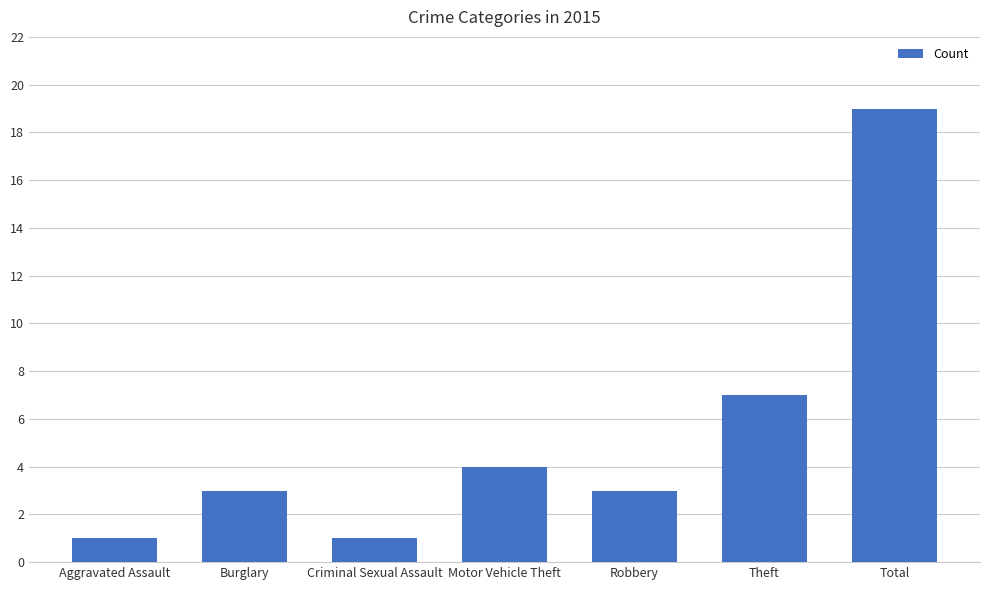

Is it true that the value at Theft is 10?

False